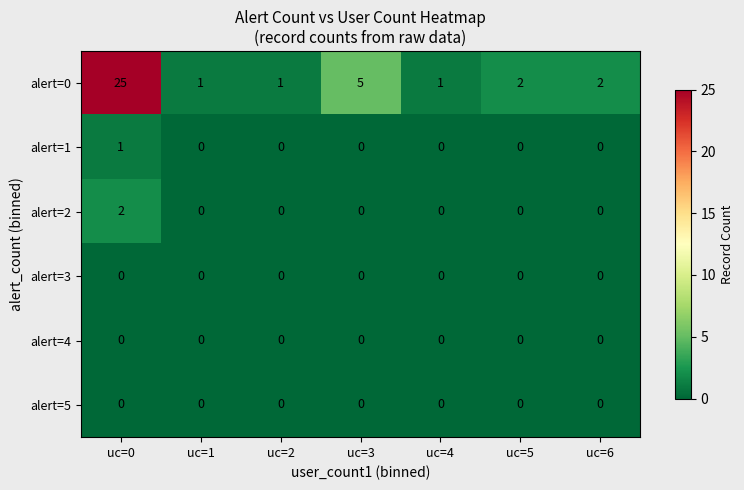

At which label does alert=2 reach its minimum?

uc=1